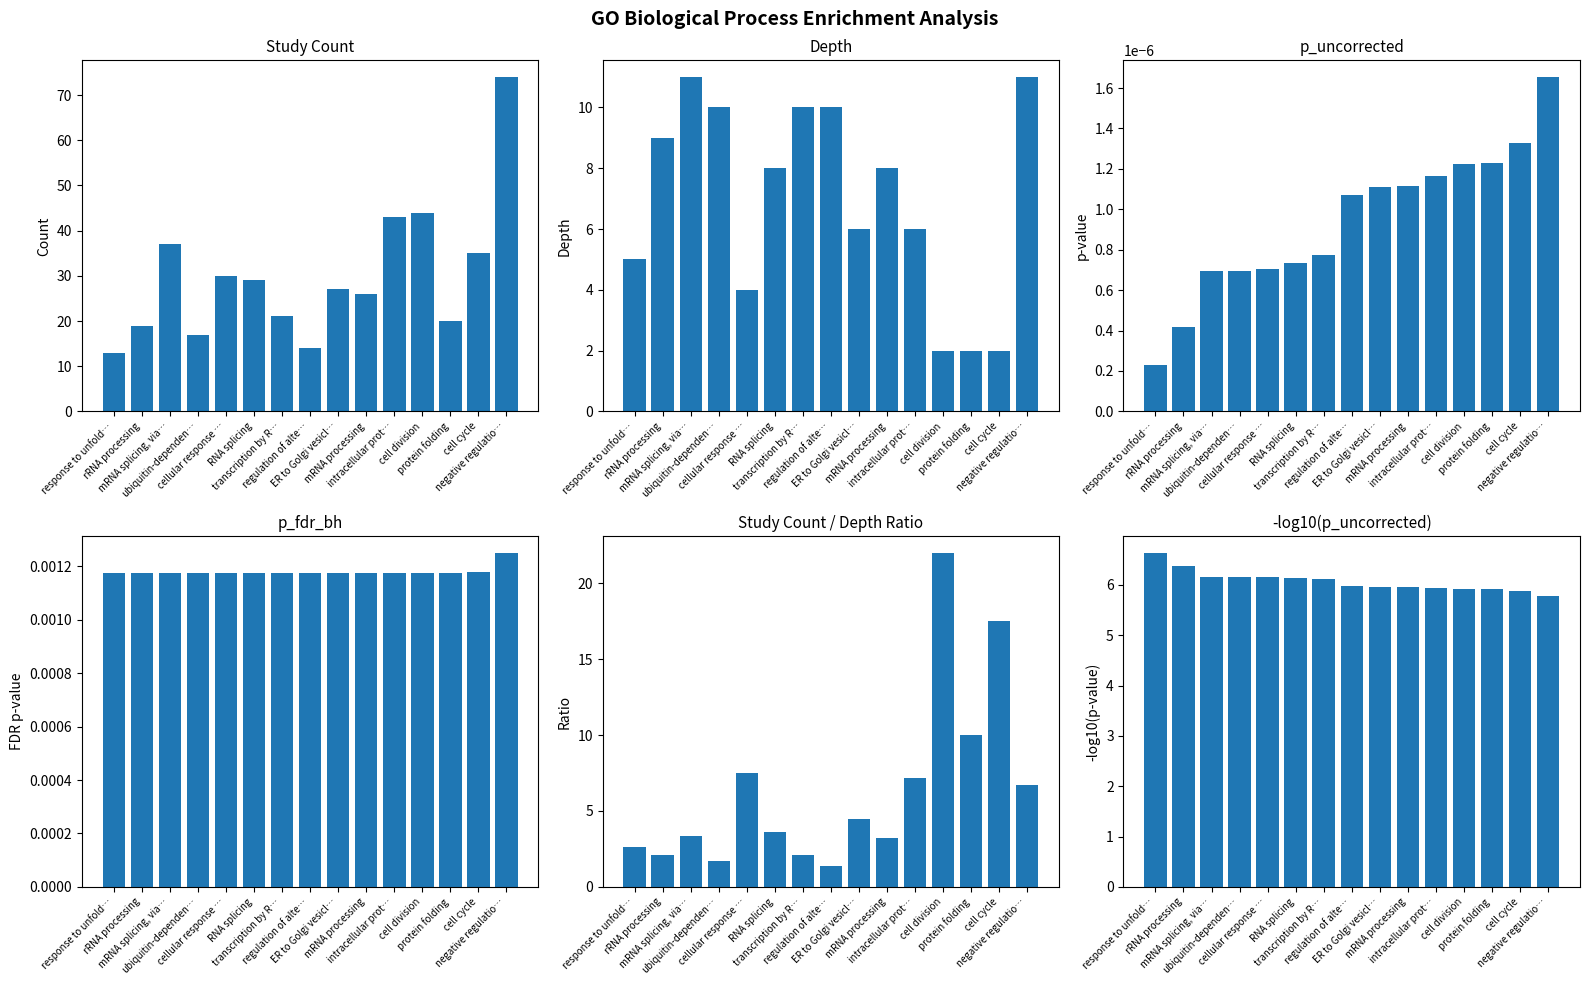

What are all the series names shown in the legend?

study_count, depth, p_uncorrected, p_fdr_bh, study_count/depth ratio, -log10(p_uncorrected)